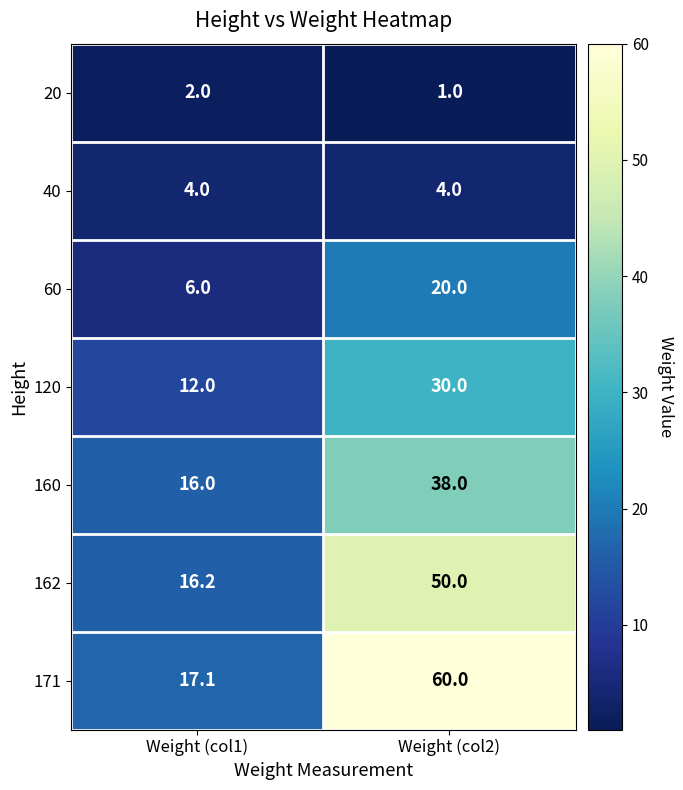

Reading left to right, list all the values displayed in this chart.

20: Weight (col1)=2.0	Weight (col2)=1.0
40: Weight (col1)=4.0	Weight (col2)=4.0
60: Weight (col1)=6.0	Weight (col2)=20.0
120: Weight (col1)=12.0	Weight (col2)=30.0
160: Weight (col1)=16.0	Weight (col2)=38.0
162: Weight (col1)=16.2	Weight (col2)=50.0
171: Weight (col1)=17.1	Weight (col2)=60.0